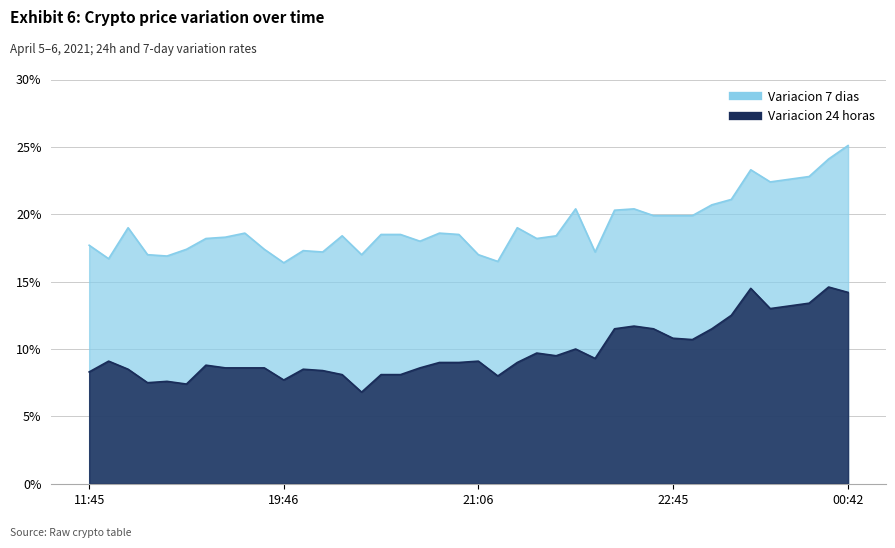

What is the approximate value of Variacion 7 dias at 2021-04-05 19:57?

0.2